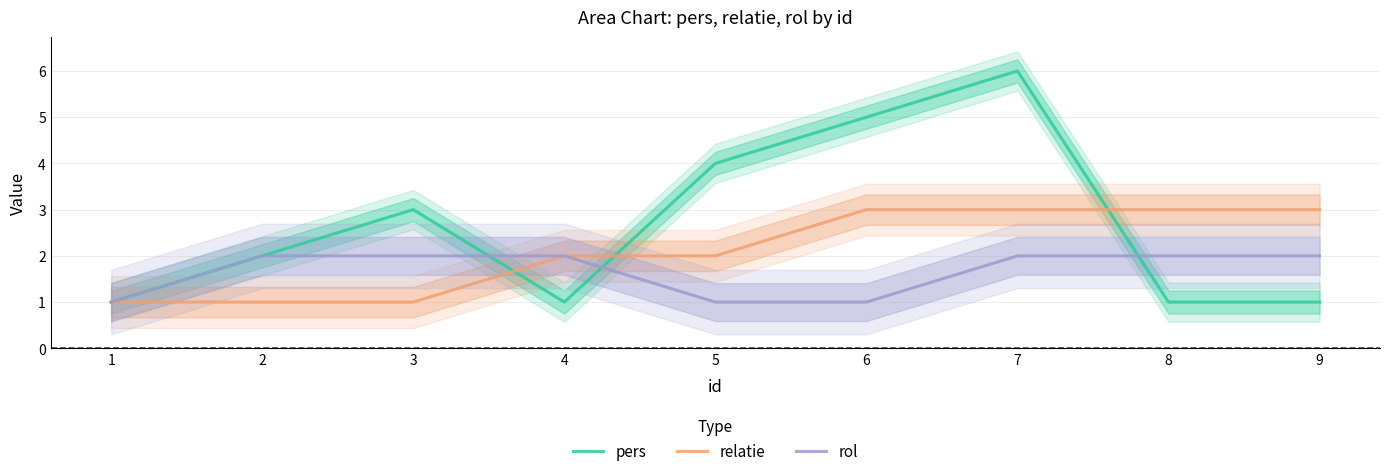

At which category does the chart reach its peak across all series?

7